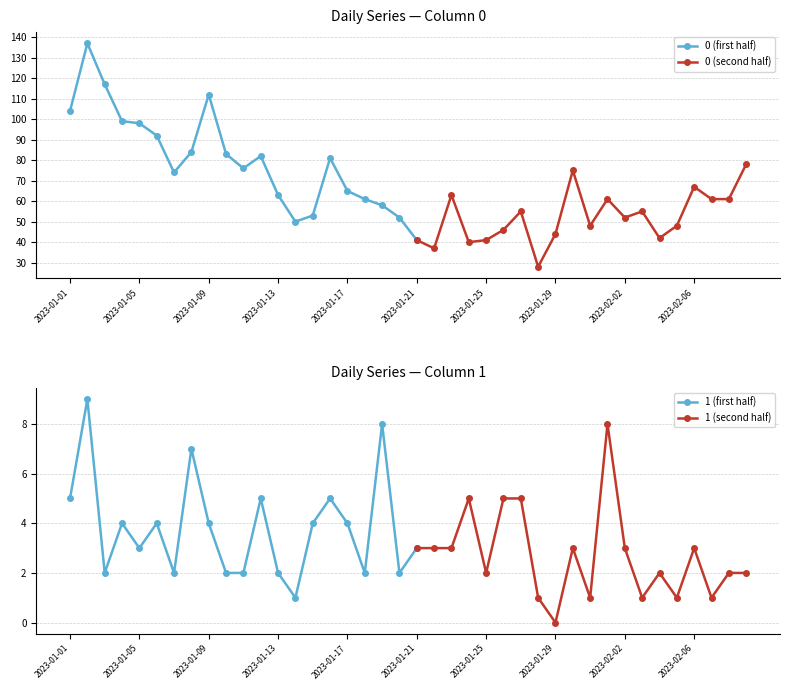

True or false: 1 and 0 cross at least once.

False